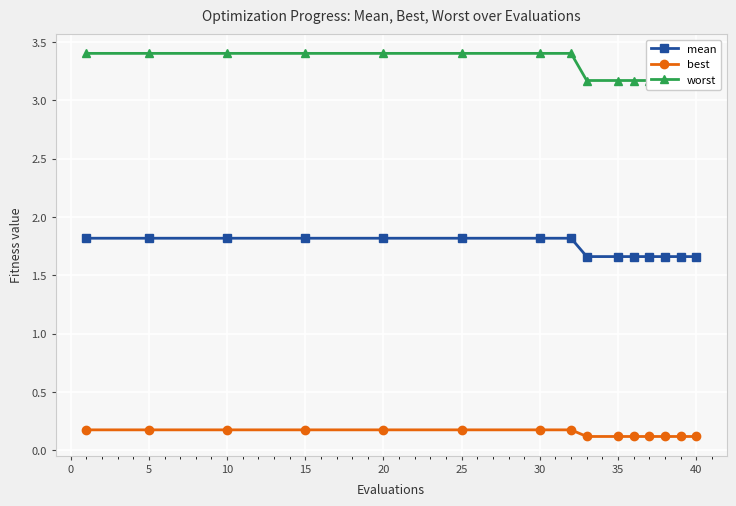

Count the worst values in the range 3 to 4.

15